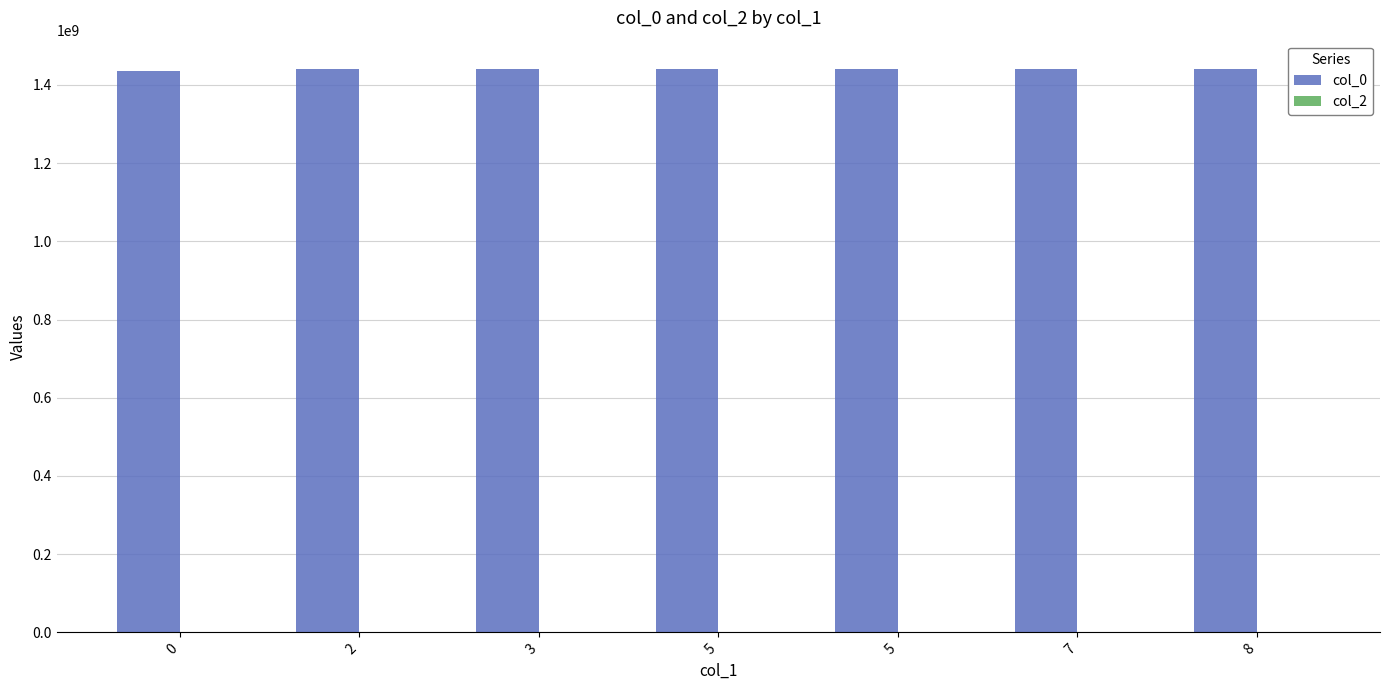

Does the chart contain any negative values?

No